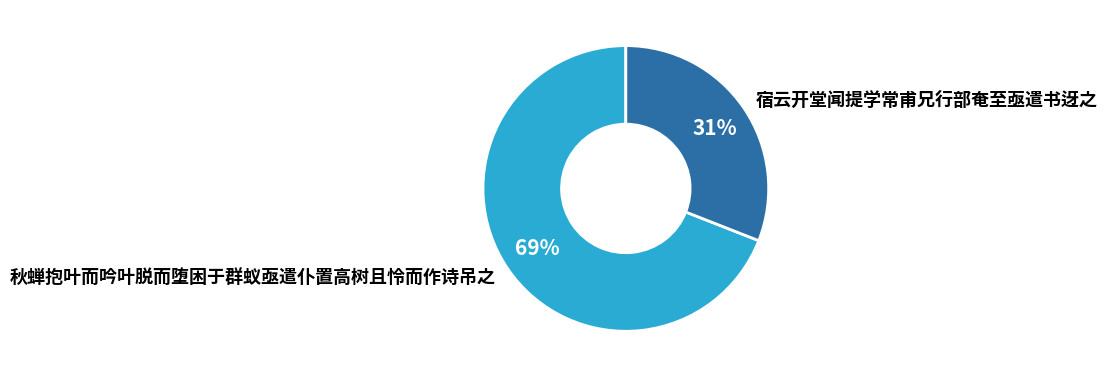

True or false: 秋蝉抱叶而吟叶脱而堕困于群蚁亟遣仆置高树且怜而作诗吊之 accounts for 69% of the total.

True